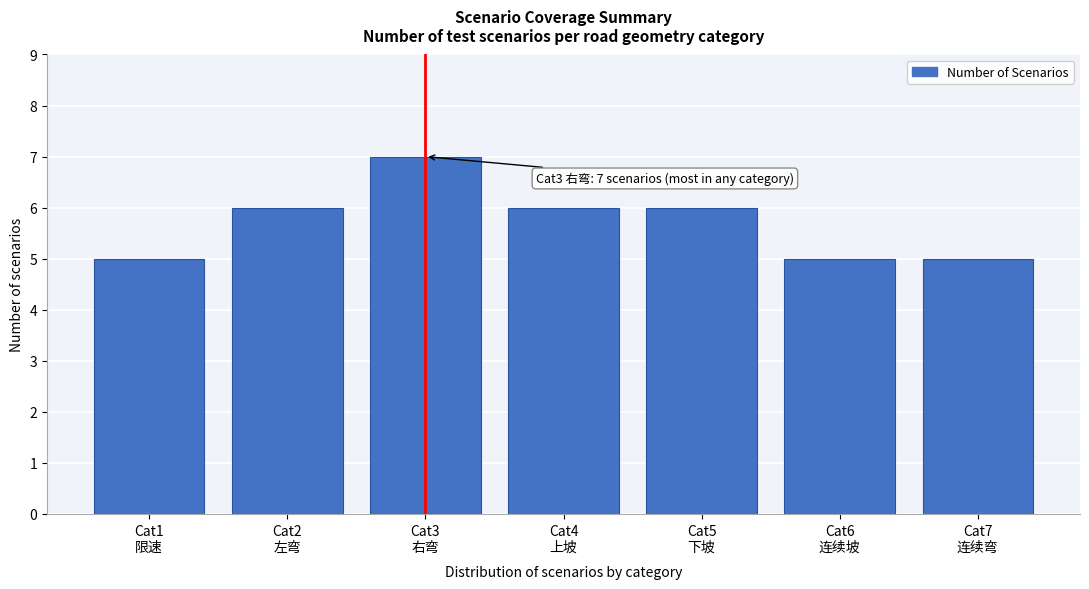

Reading left to right, what are all the values shown in this chart?

5	6	7	6	6	5	5